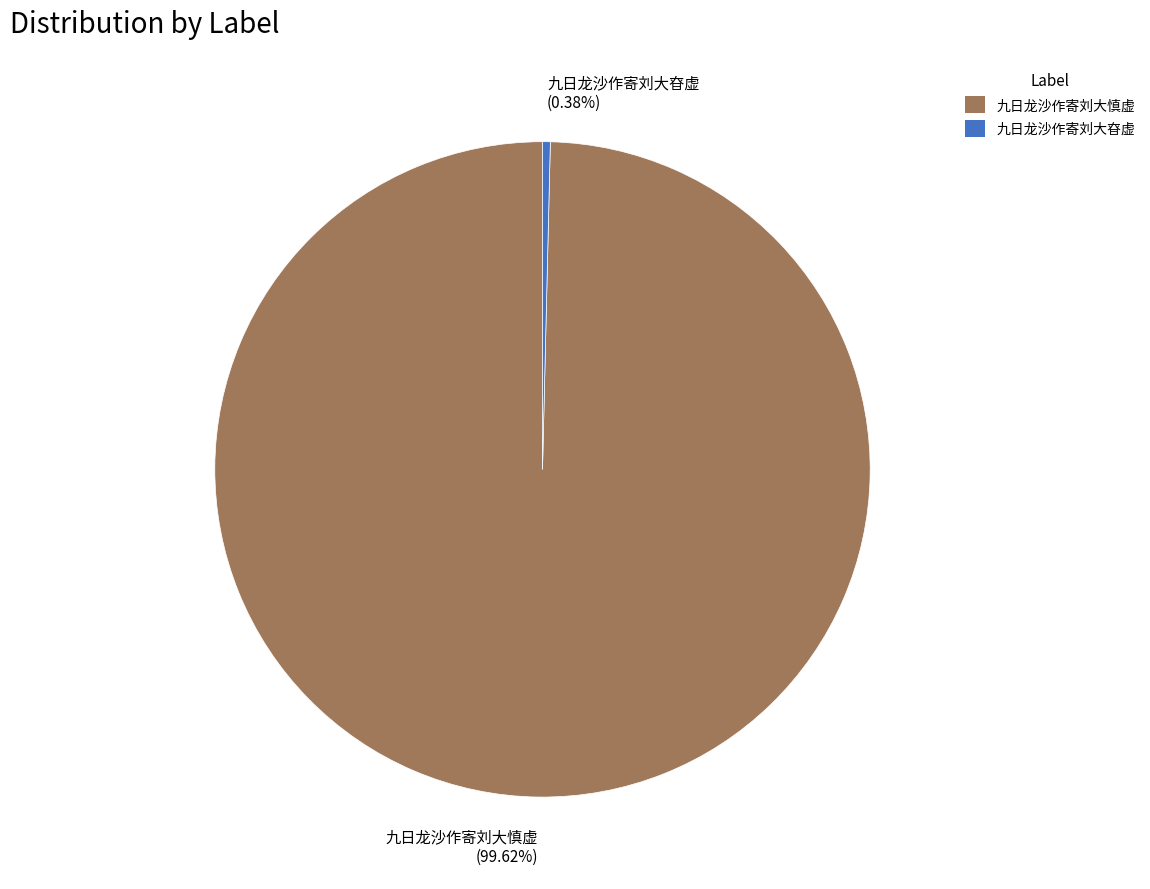

How many slices are in this pie chart?

2